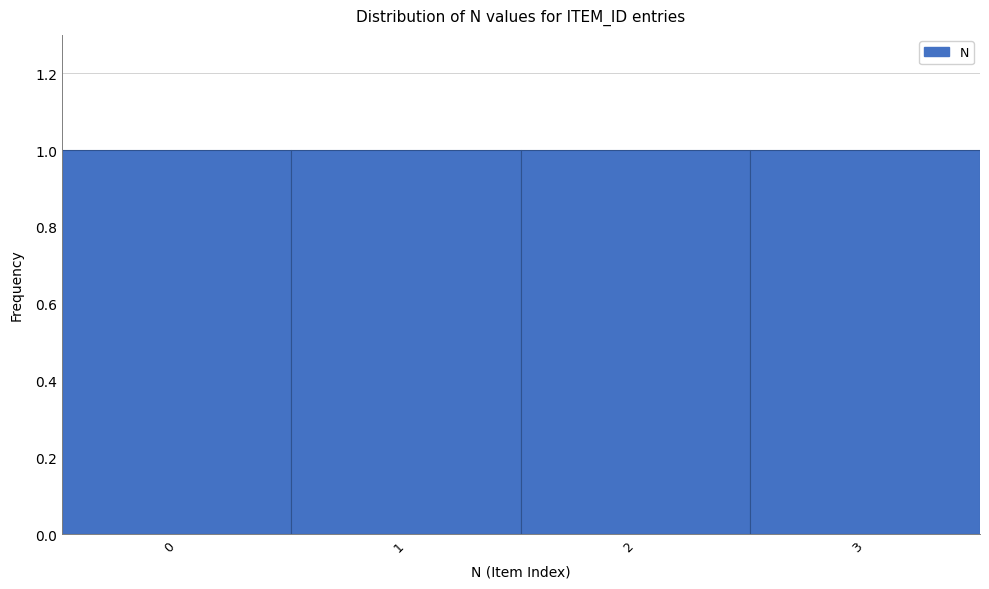

What is the height of the bar covering 0.5 to 1.5 on the x-axis? The values are not printed on the chart, so give them approximately, as read against the axis.

1